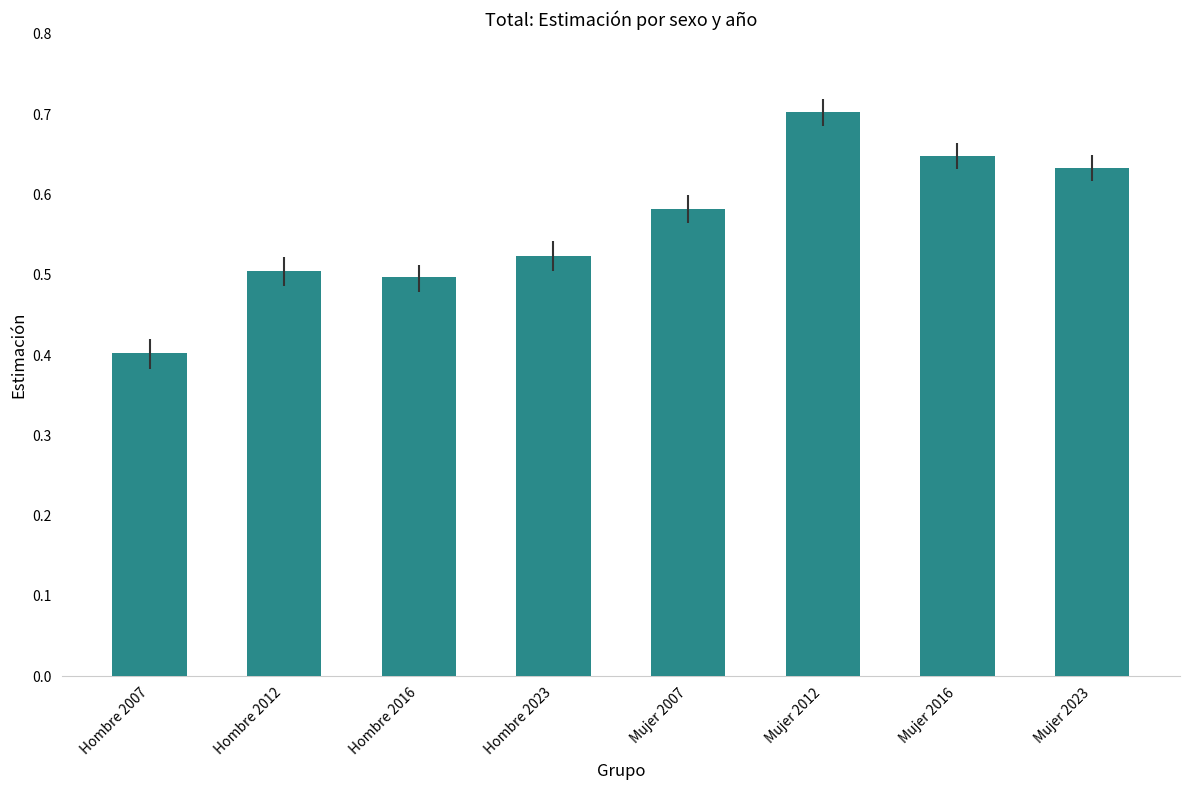

Rank the categories by value from lowest to highest.

Hombre 2007, Hombre 2016, Hombre 2012, Hombre 2023, Mujer 2007, Mujer 2023, Mujer 2016, Mujer 2012